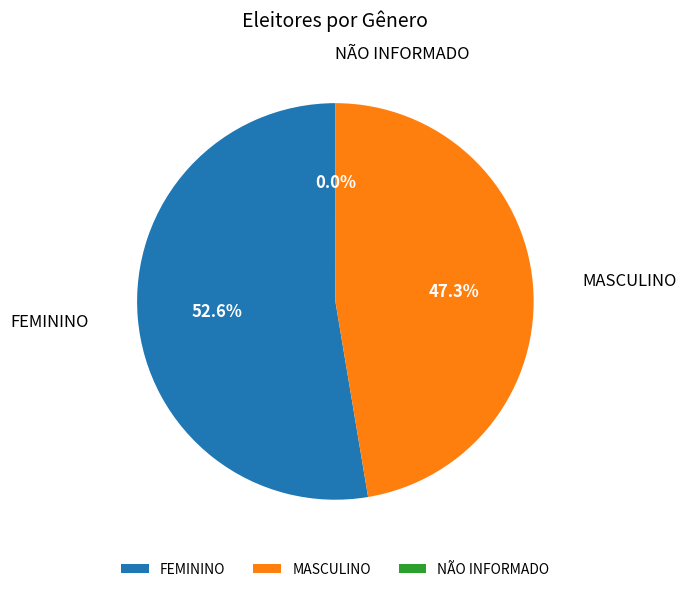

What percentage is NOT represented by MASCULINO?

52.7%